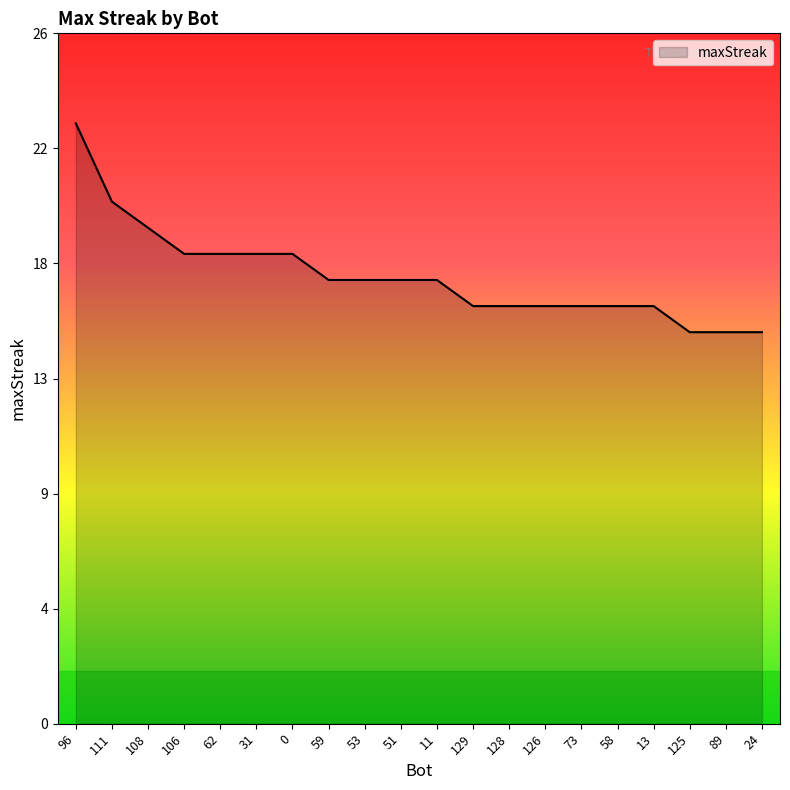

Does the chart have visible grid lines?

No